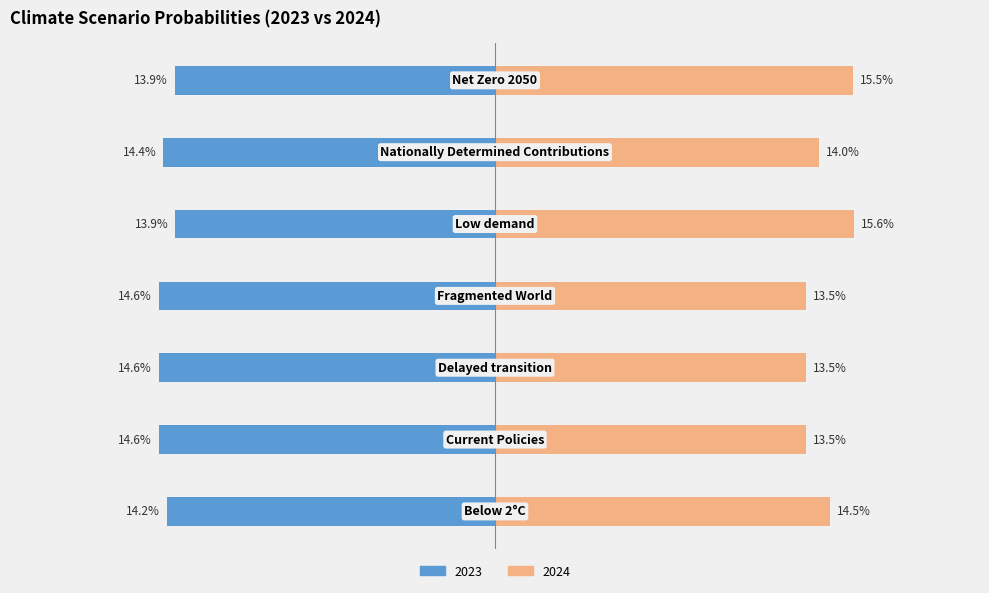

How many series are shown in this chart?

2